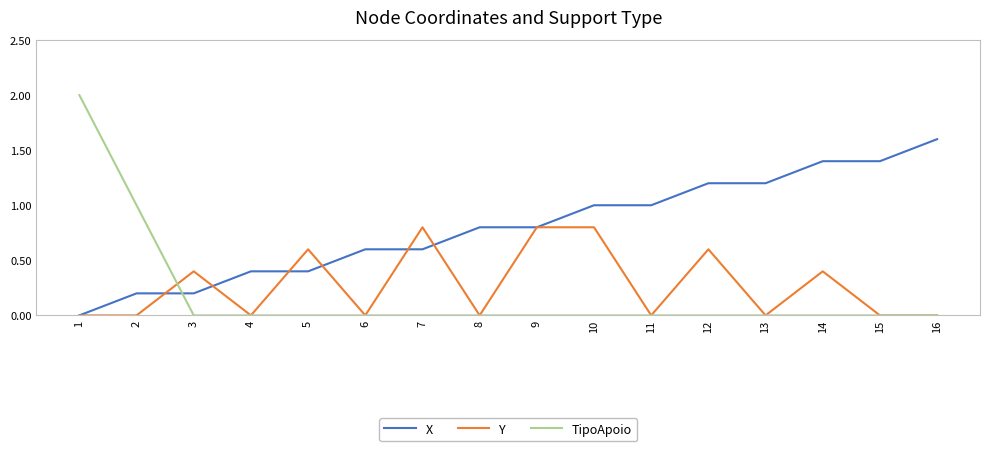

True or false: X and TipoApoio cross at least once.

True